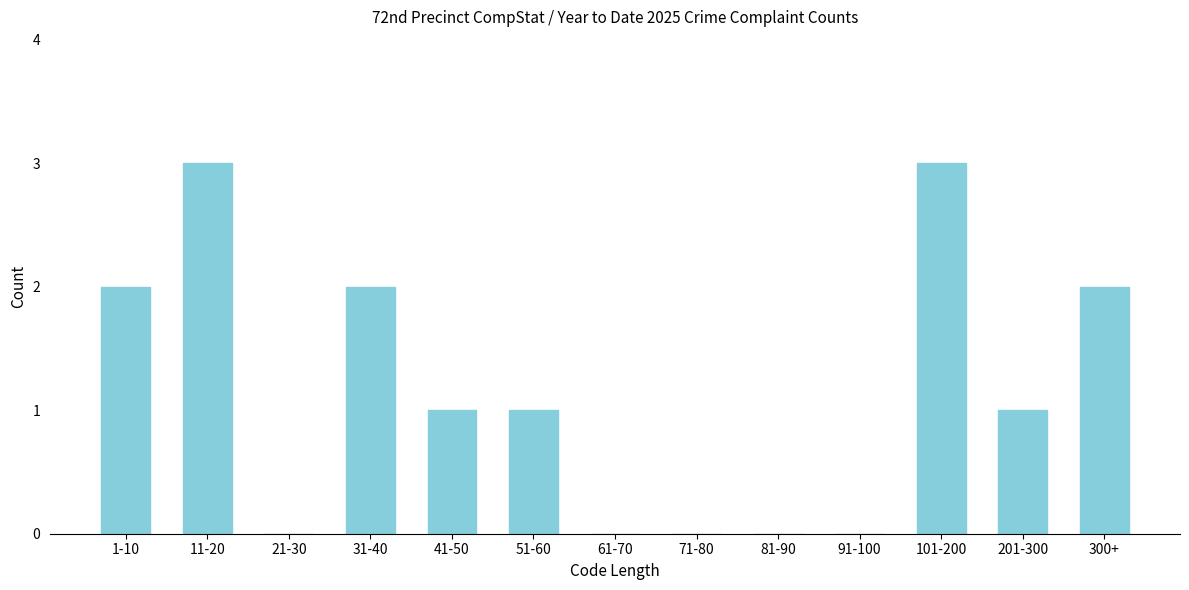

Reading left to right, what are all the values shown in this chart?

1-10=2	11-20=3	21-30=0	31-40=2	41-50=1	51-60=1	61-70=0	71-80=0	81-90=0	91-100=0	101-200=3	201-300=1	300+=2